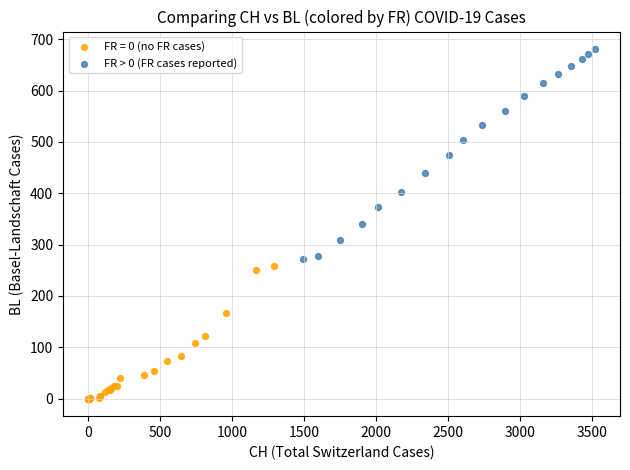

Which series has the largest Y range (max minus min)?

FR > 0 (FR cases reported)